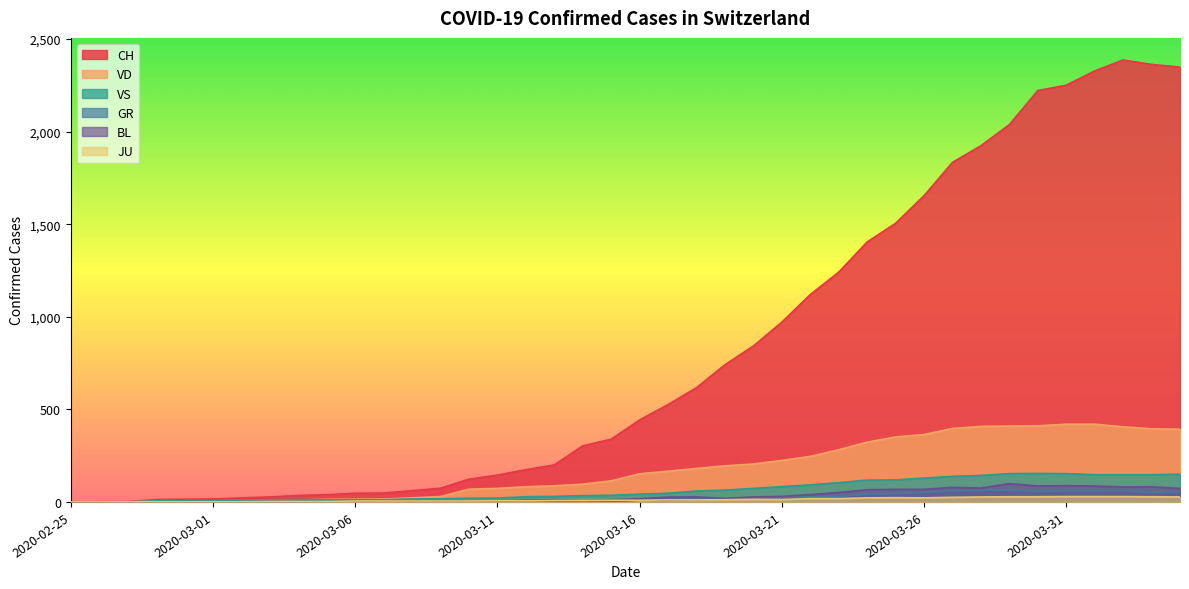

At which category is the sum across all series the highest?

2020-04-02